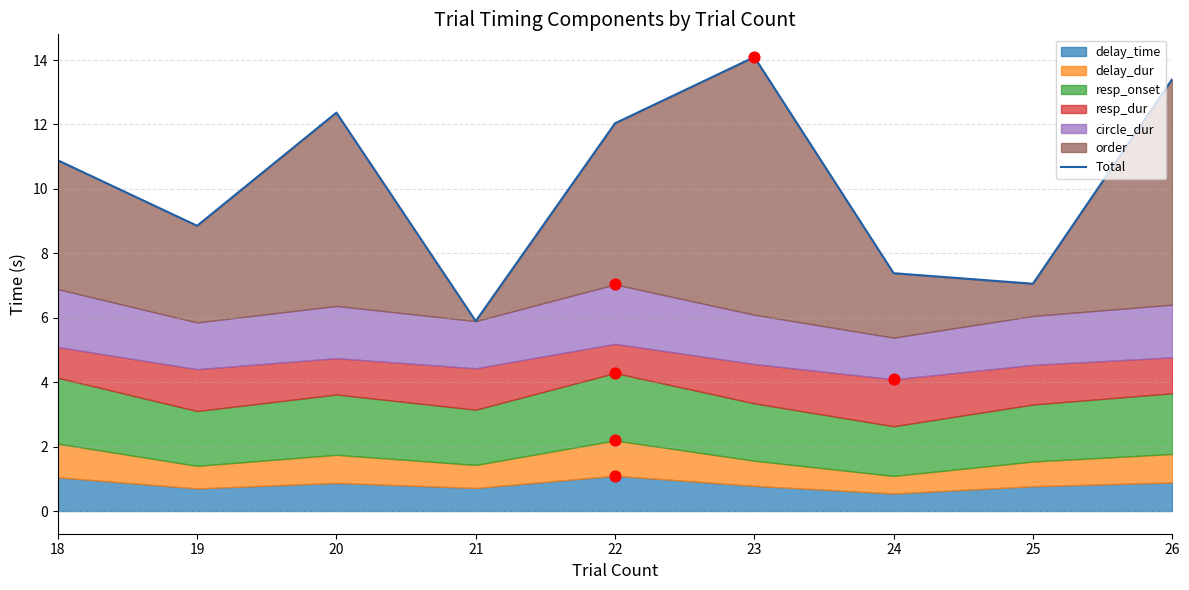

Between 18 and 25, which is larger?

18